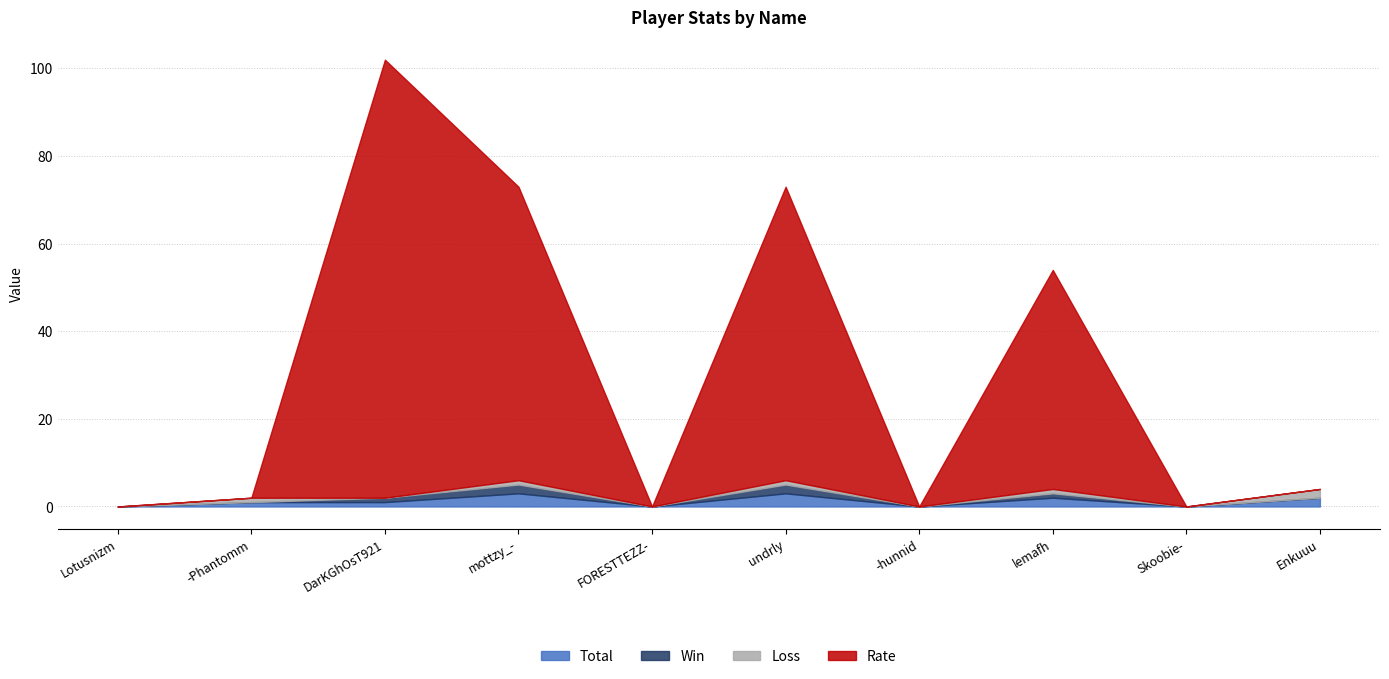

How many interior local peaks does the Loss series have?

4